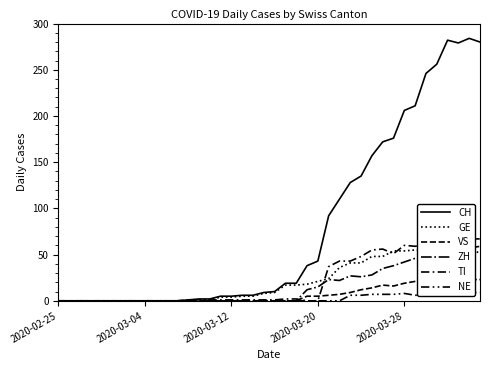

True or false: CH and NE cross at least once.

False